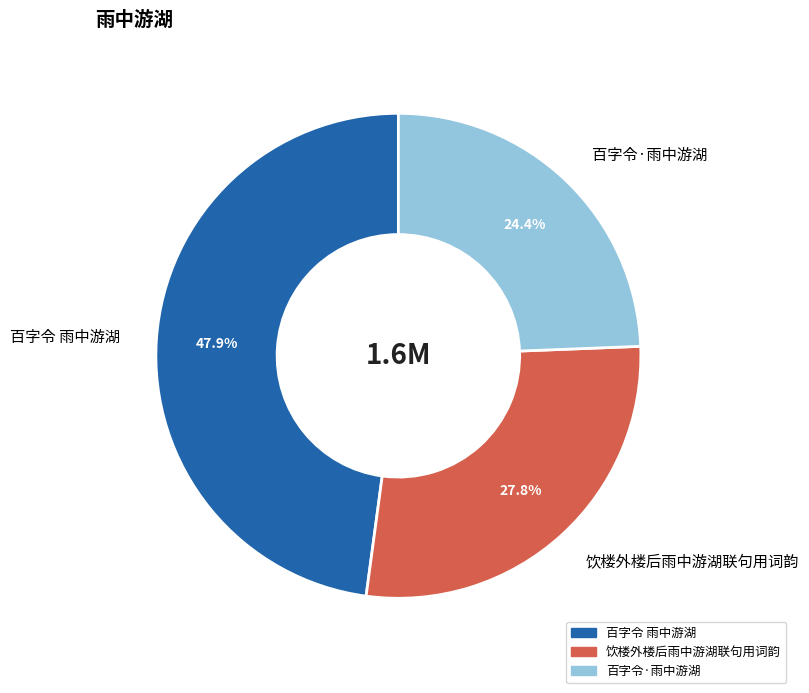

True or false: 百字令·雨中游湖 accounts for 39% of the total.

False